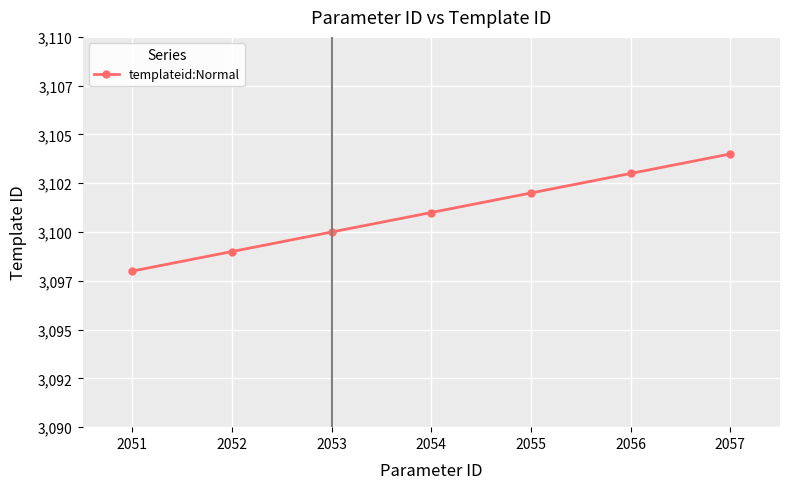

Does the chart have visible grid lines?

Yes